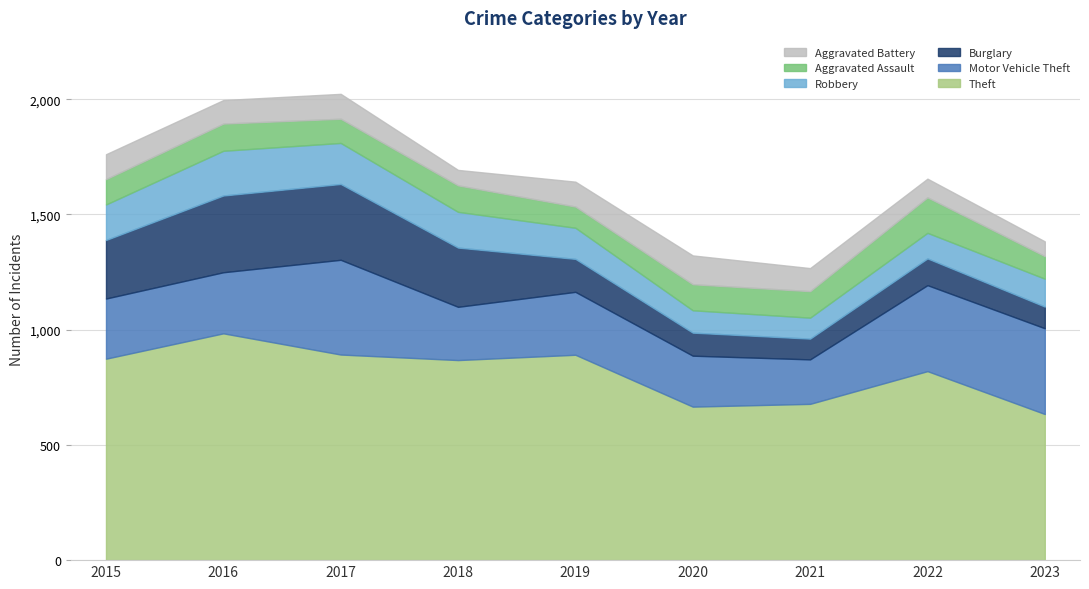

In Aggravated Battery, how many points are higher than both neighbors (excluding endpoints)?

2